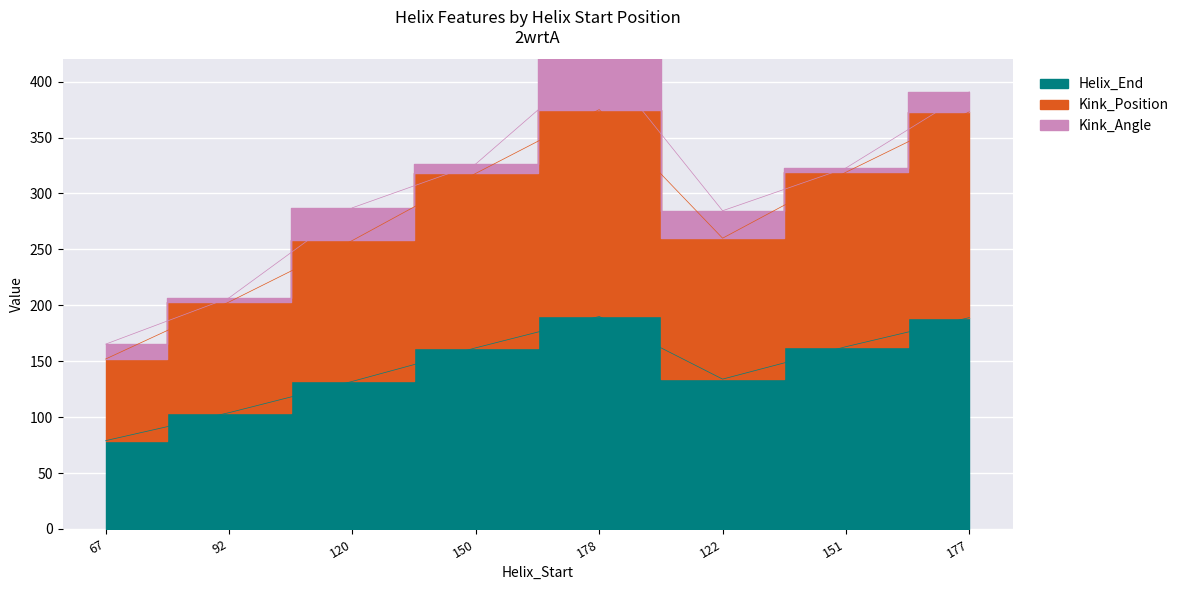

The Helix_End series shows 104 at 92. True or false?

True